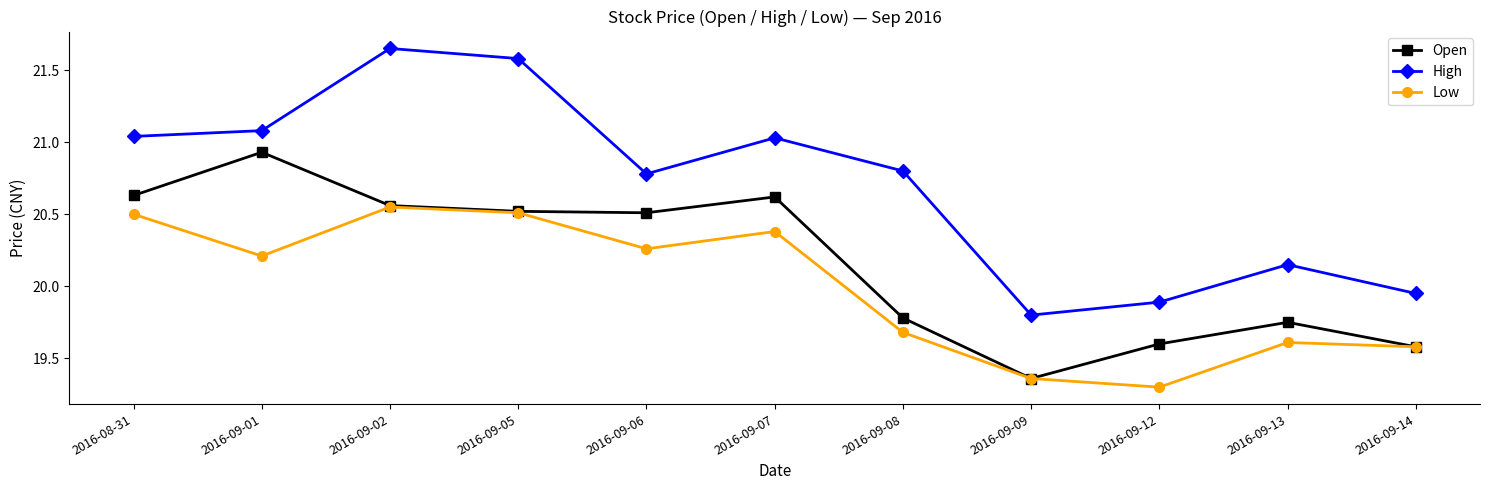

The value of Open at 2016-09-02 is 7.2. True or false?

False